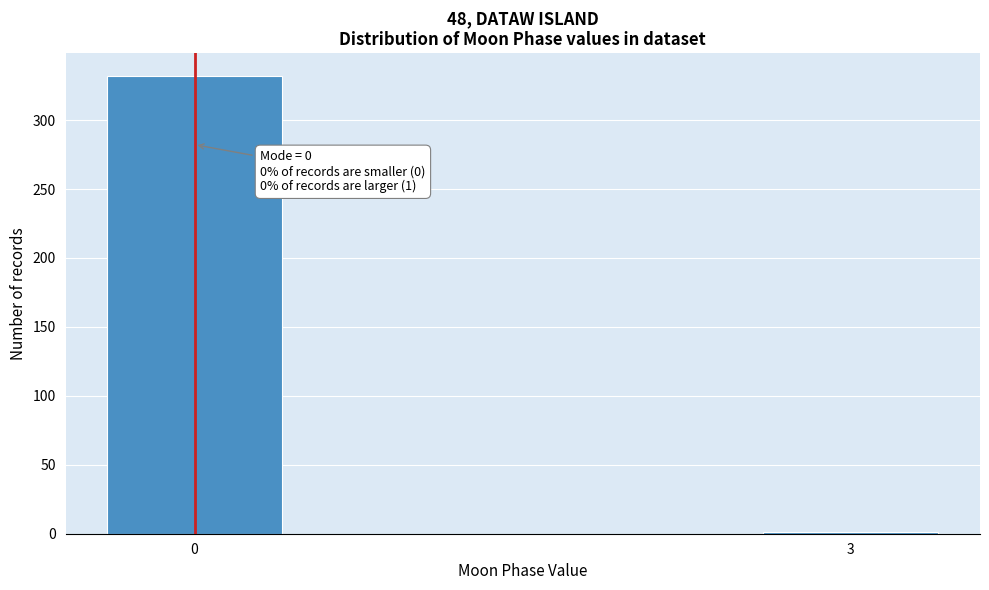

Reading left to right, transcribe all the data shown in this chart.

0=332	3=1